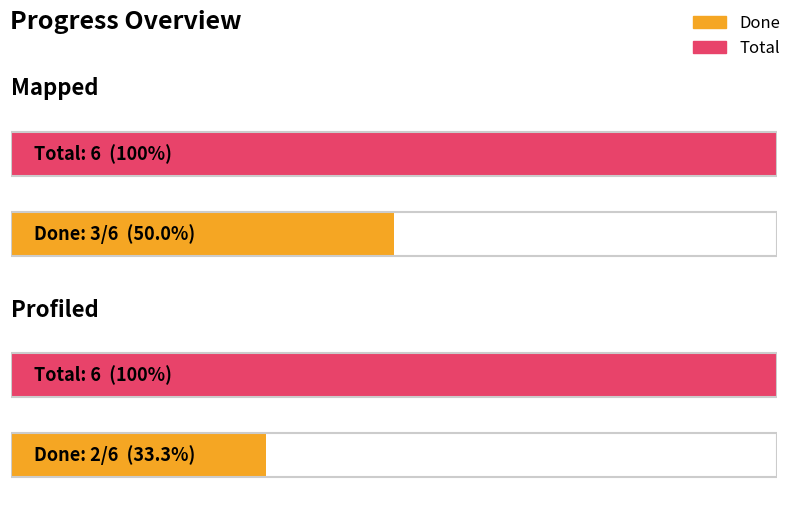

Which series has the largest range (max minus min)?

Done